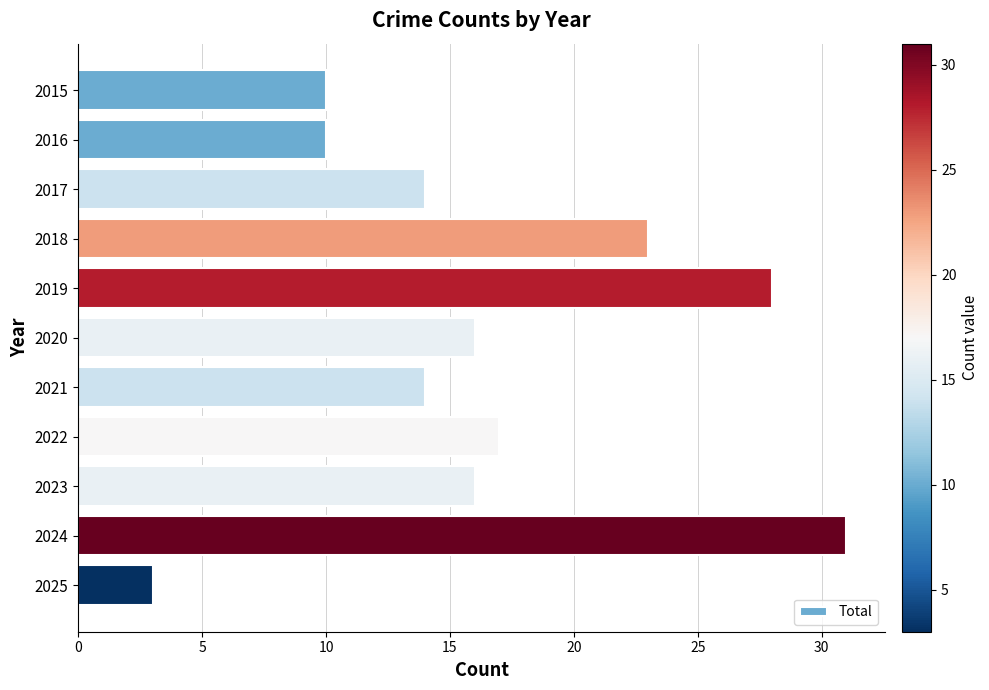

Count the values in the range 10 to 23.

8